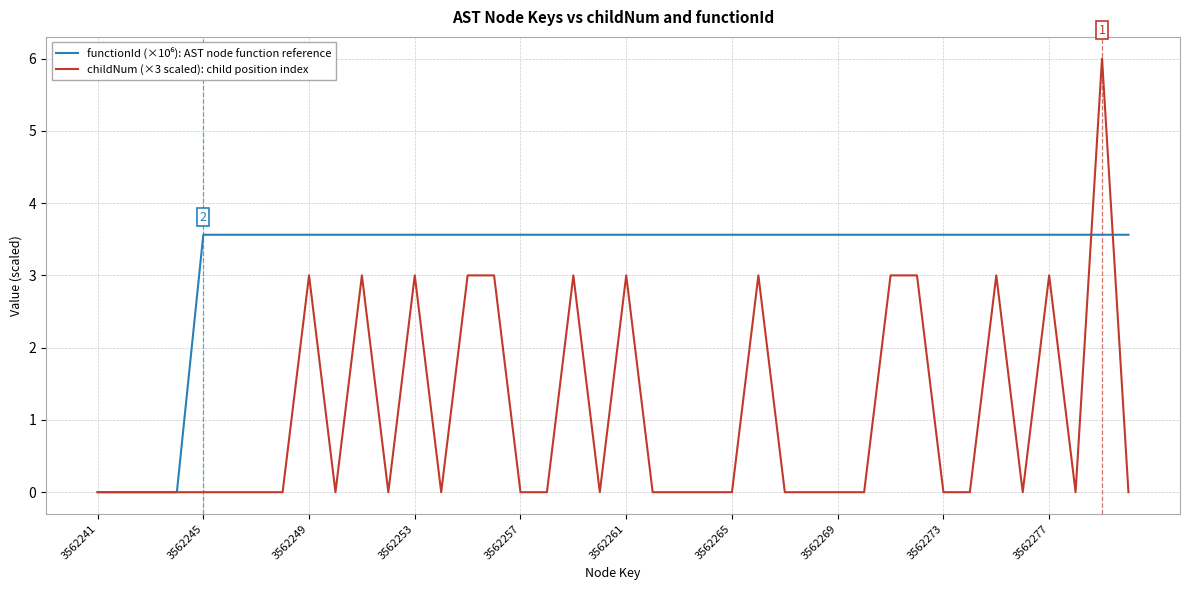

What is the maximum value shown in the chart?

6.0